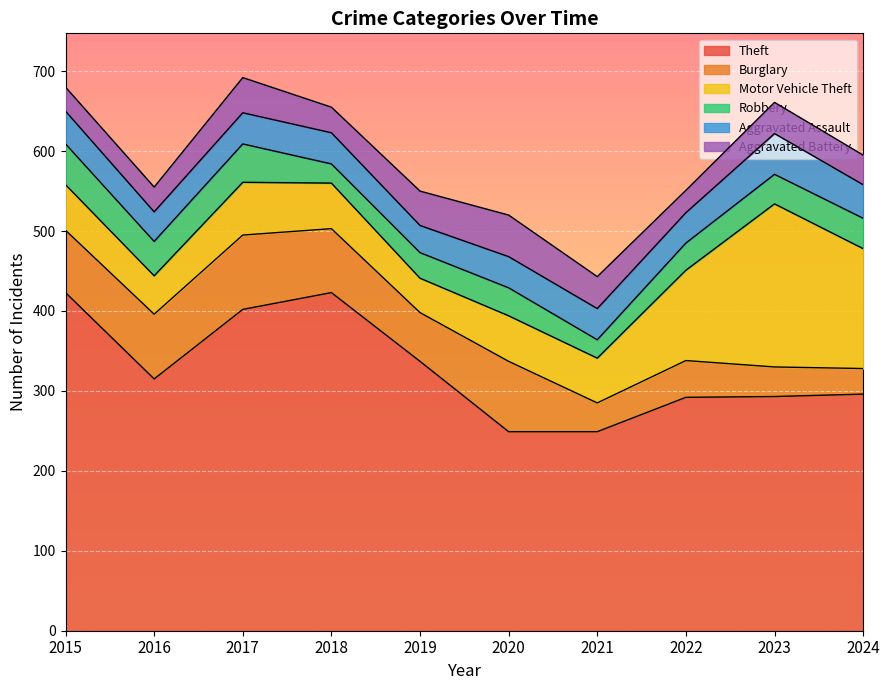

What is the maximum value for Motor Vehicle Theft?

204